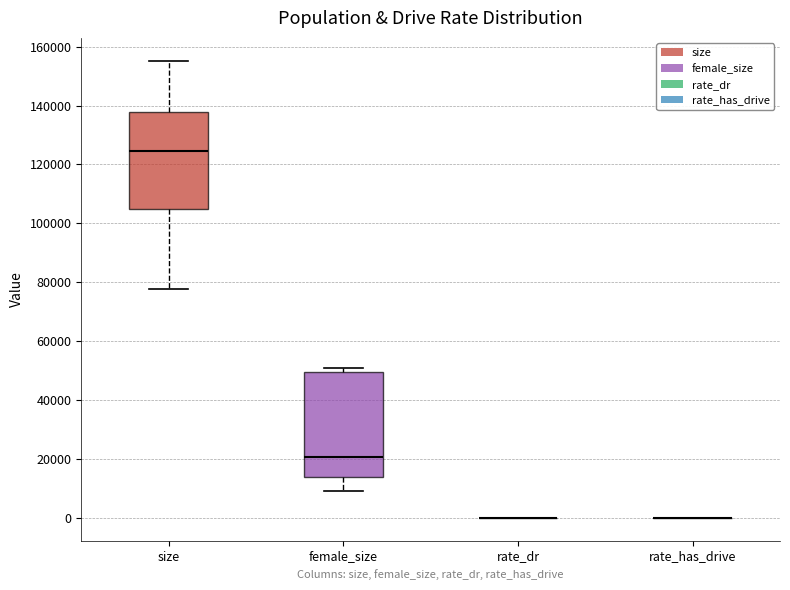

Reading left to right, read every box against the y-axis: the position of its median line, the range the box covers, and the ends of its whiskers. The values are not printed on the chart, so give them approximately, as read against the axis.

size: median 124000, box 104000 to 138000, whiskers 78000 to 156000
female_size: median 20000, box 14000 to 50000, whiskers 10000 to 50000 (just above the box's upper edge)
rate_dr: box collapsed to a line at 0, whiskers 0 to 0
rate_has_drive: box collapsed to a line at 0, whiskers 0 to 0